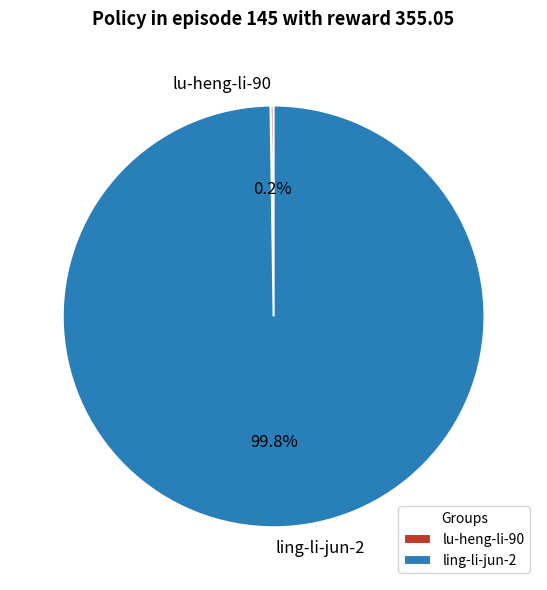

The ling-li-jun-2 slice represents 85% of the pie. True or false?

False